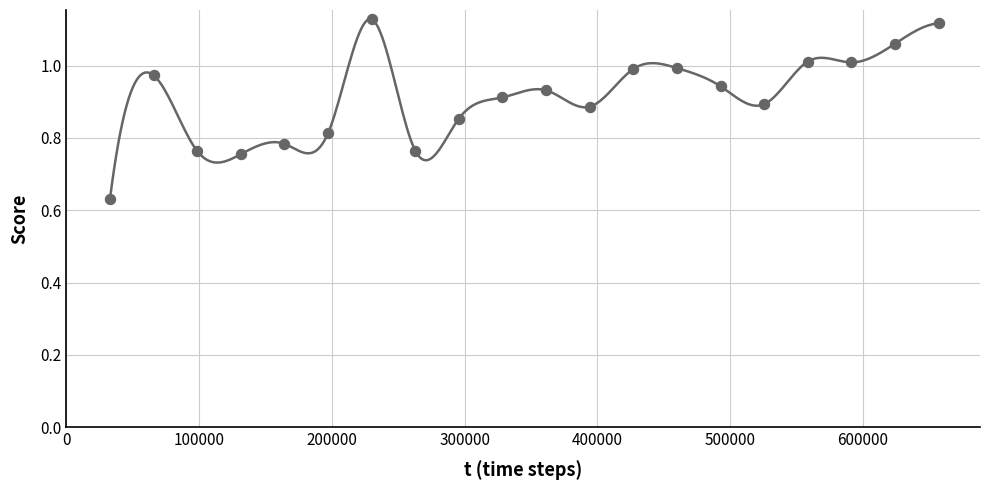

What is the range of X values (max minus min)?

624293.0